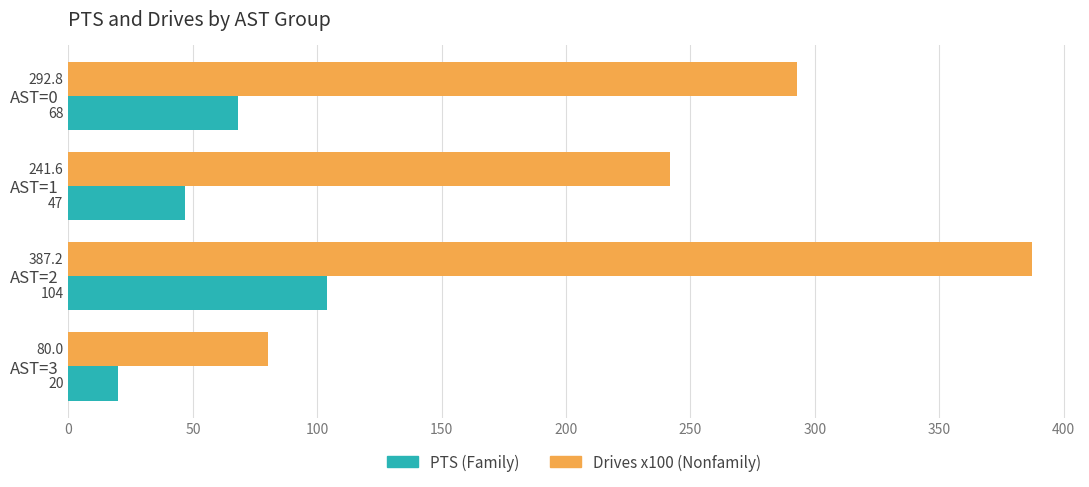

At which category is the sum across all series the highest?

AST=2